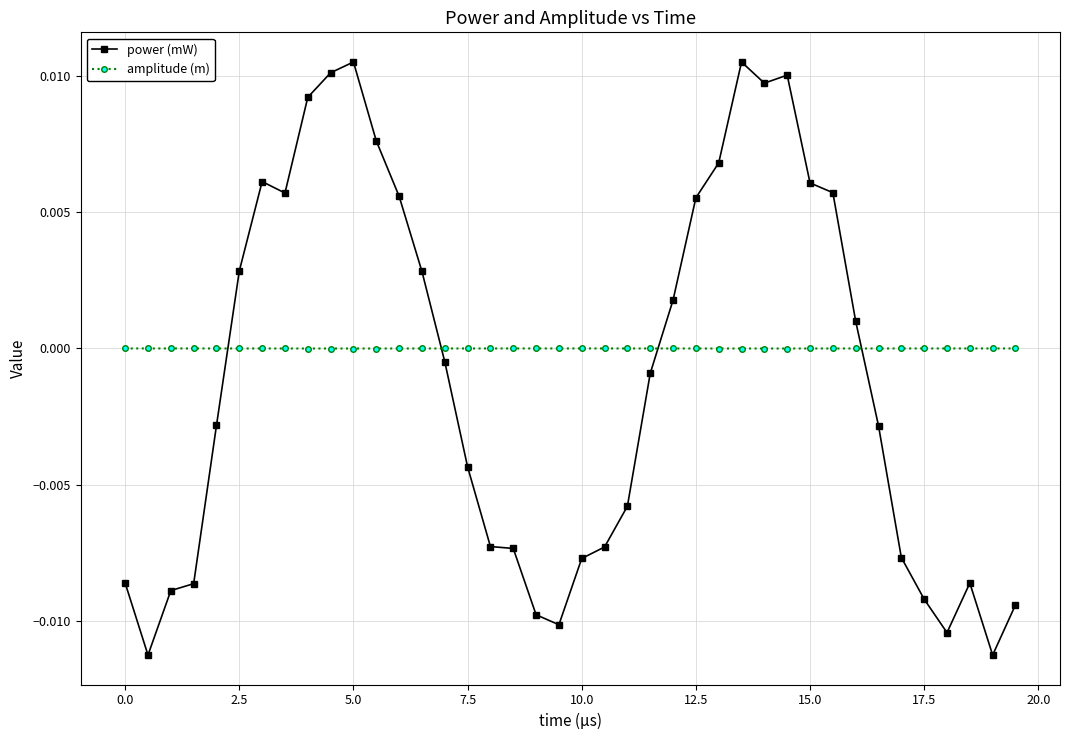

Rank the series by their maximum value, from lowest to highest.

amplitude (m), power (mW)